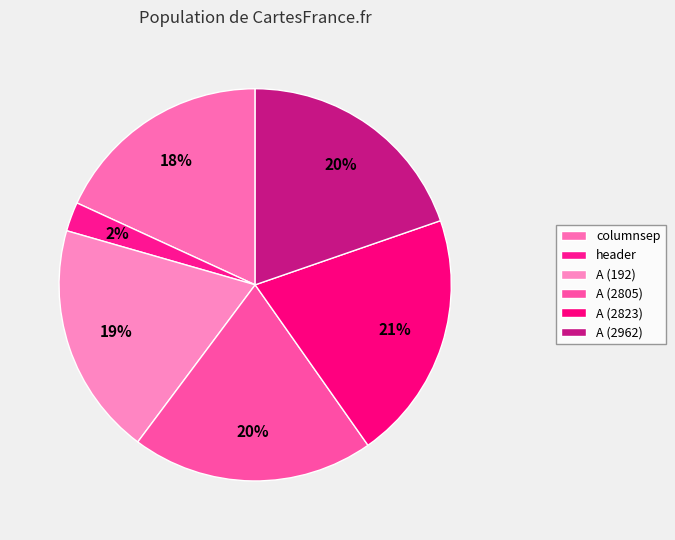

What is the largest slice in the pie chart?

A (2823)